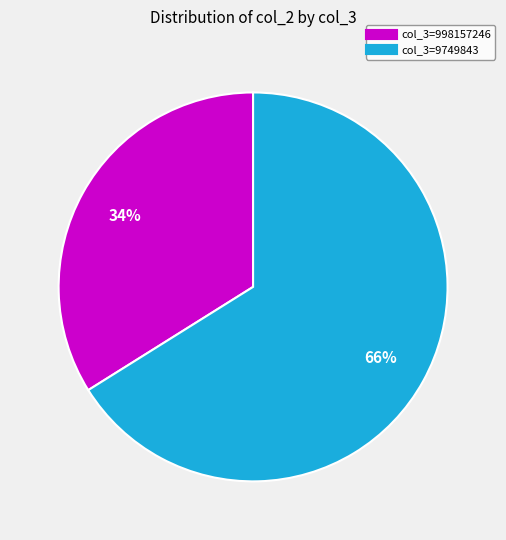

To the nearest percent, what is the difference between the largest and smallest slice percentages?

32%